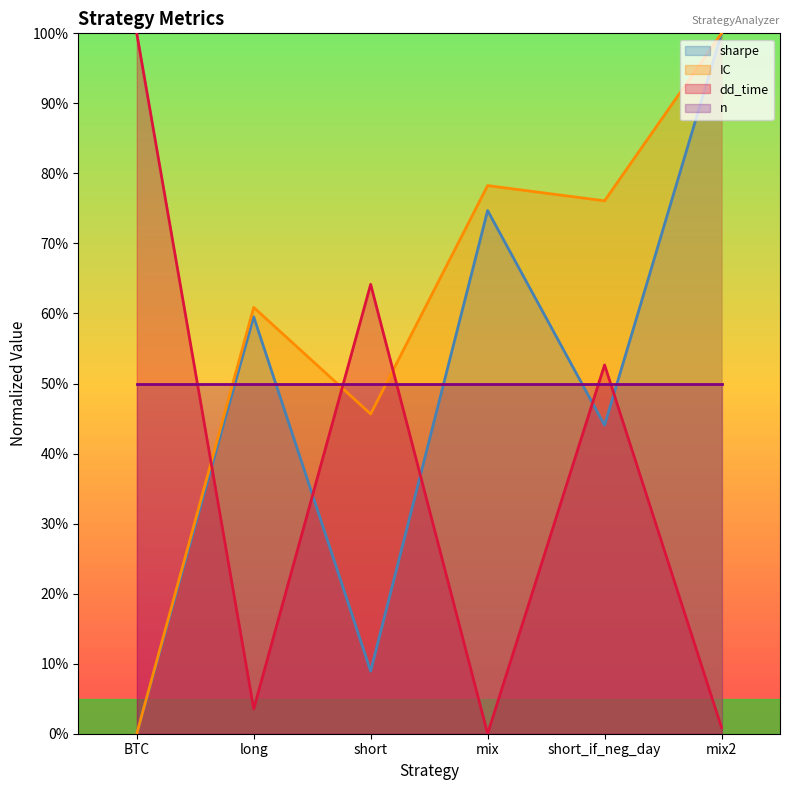

In sharpe, how many points are higher than both neighbors (excluding endpoints)?

2